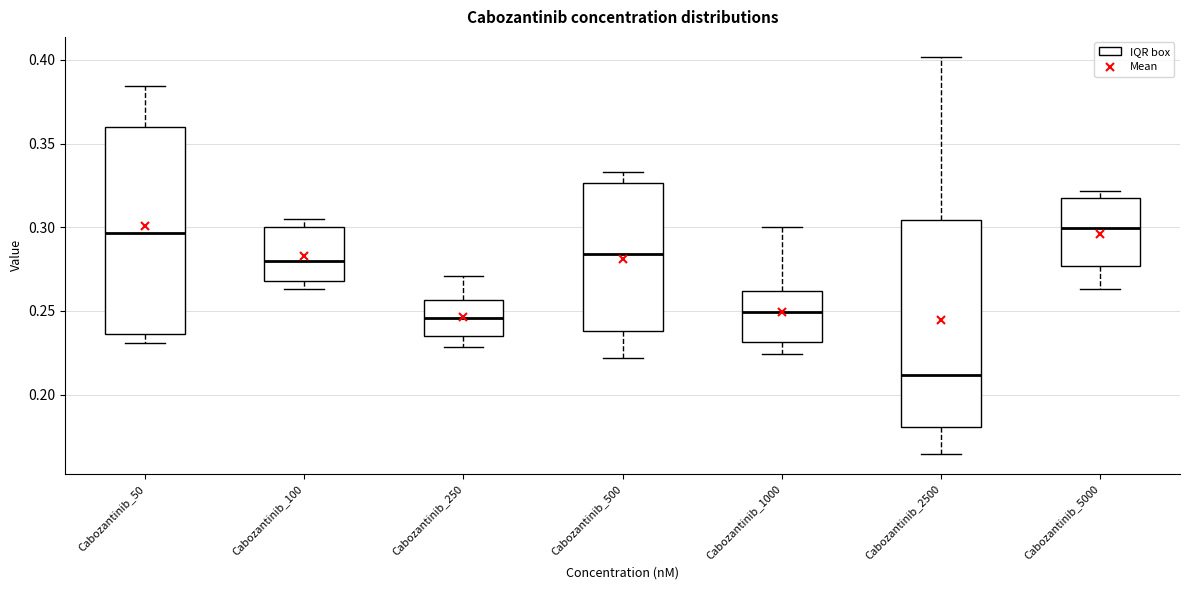

Reading left to right, read every box against the y-axis: the position of its median line, the range the box covers, and the ends of its whiskers. The values are not printed on the chart, so give them approximately, as read against the axis.

Cabozantinib_50: median 0.295, box 0.235 to 0.360, whiskers 0.230 to 0.385
Cabozantinib_100: median 0.280, box 0.270 to 0.300, whiskers 0.265 to 0.305
Cabozantinib_250: median 0.245, box 0.235 to 0.255, whiskers 0.230 to 0.270
Cabozantinib_500: median 0.285, box 0.240 to 0.325, whiskers 0.220 to 0.335
Cabozantinib_1000: median 0.250, box 0.230 to 0.260, whiskers 0.225 to 0.300
Cabozantinib_2500: median 0.210, box 0.180 to 0.305, whiskers 0.165 to 0.400
Cabozantinib_5000: median 0.300, box 0.275 to 0.315, whiskers 0.265 to 0.320